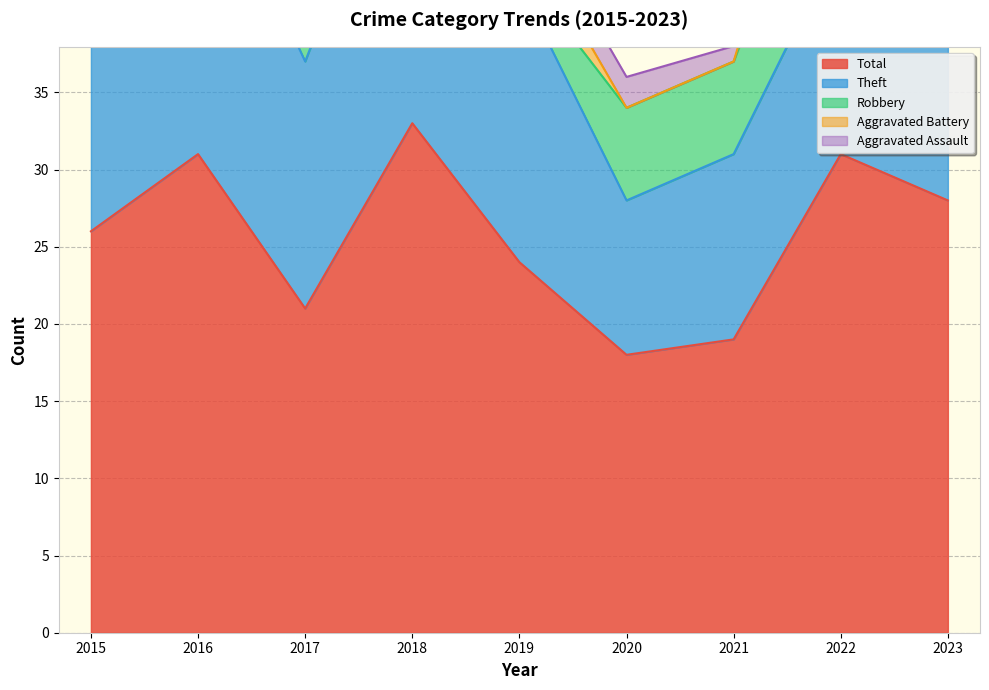

Which series changed the most between 2017 and 2018?

Total